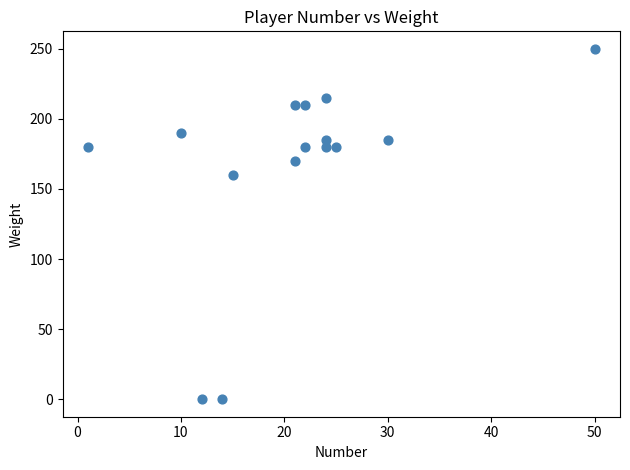

What Y value in the scatter plot is closest to 125?

160